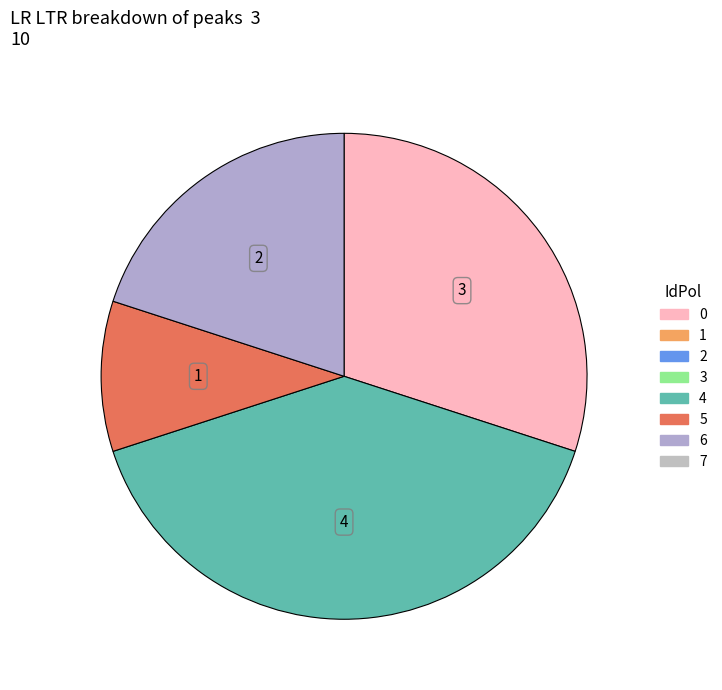

Does any single category account for the majority?

No